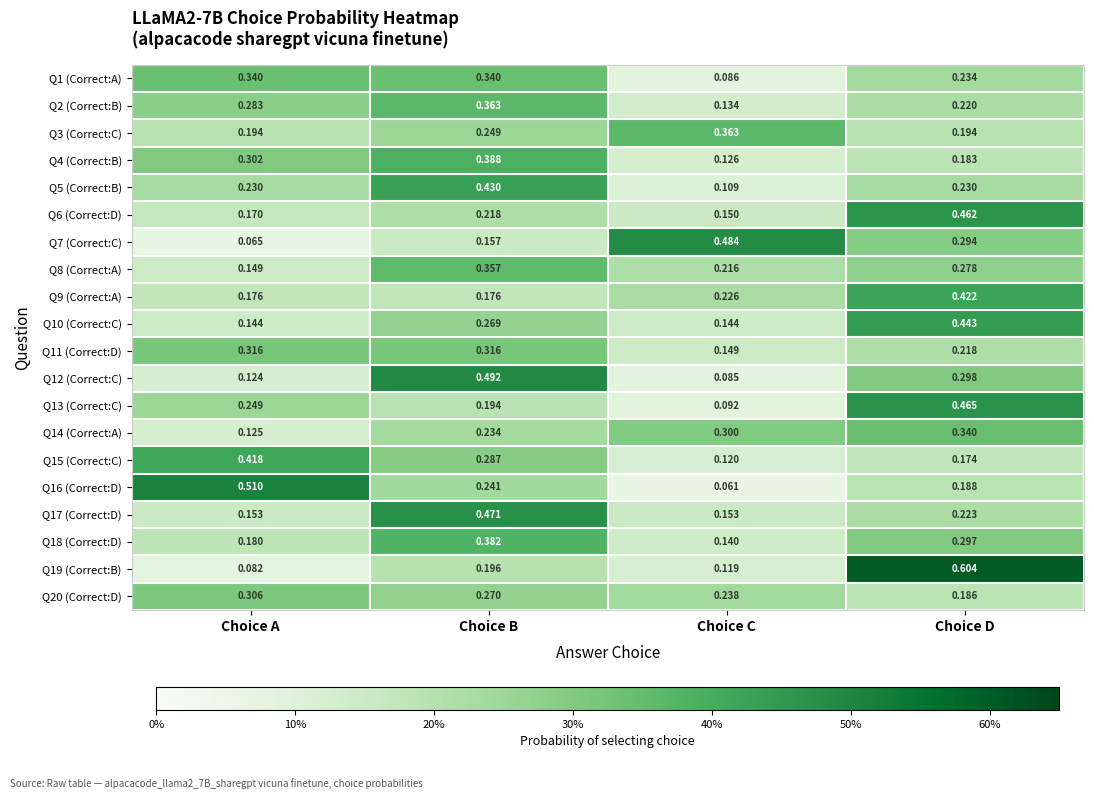

Where is Q12 (Correct:C) nearest to the value 0?

Choice C